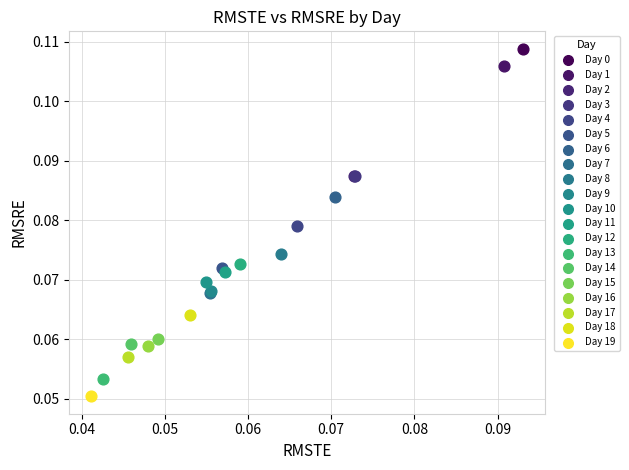

Which series contains the highest Y value?

Day 0